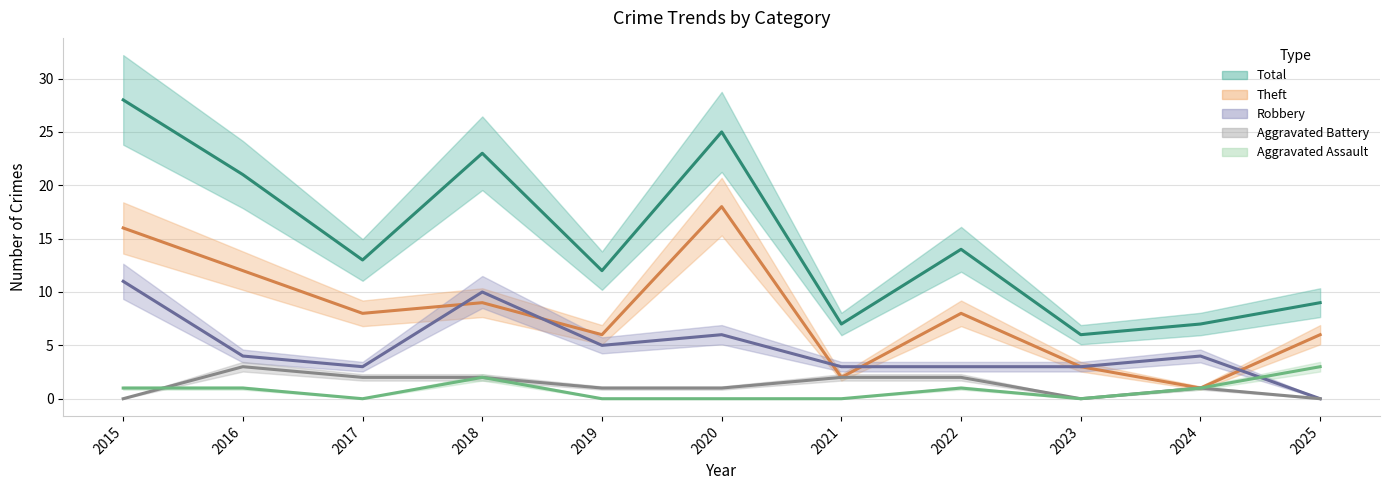

List the series in order of their peak value, lowest first.

Aggravated Assault, Aggravated Battery, Robbery, Theft, Total